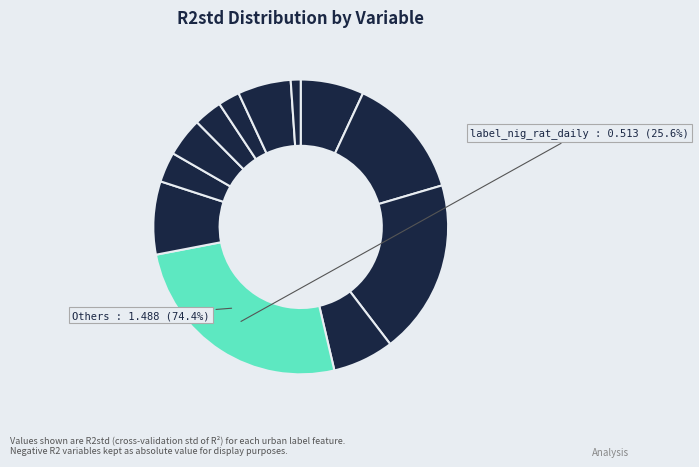

What is the largest slice in the pie chart?

label_nig_rat_daily